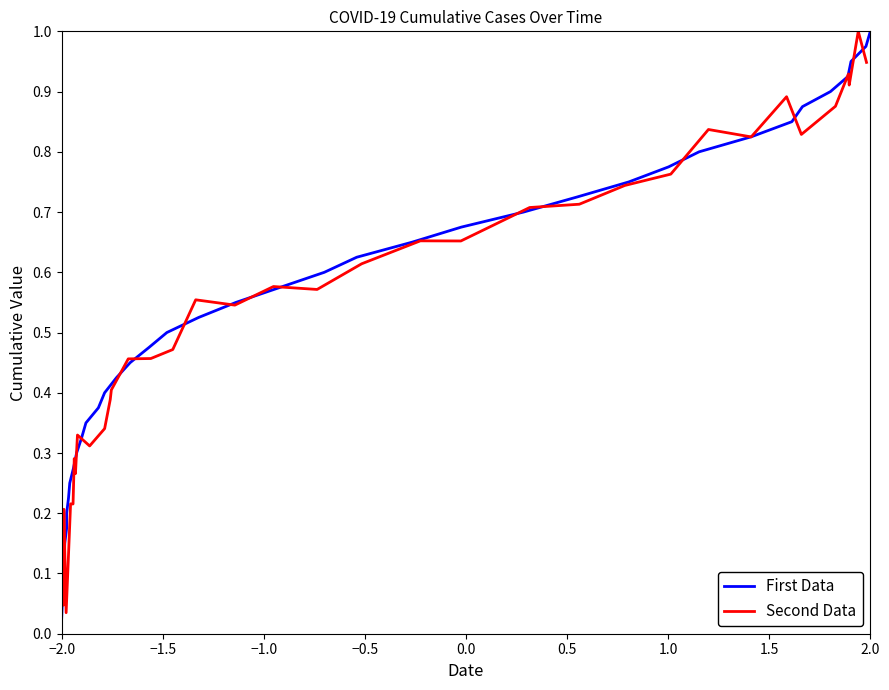

True or false: Second Data has more than 0 points higher than both neighbors.

True